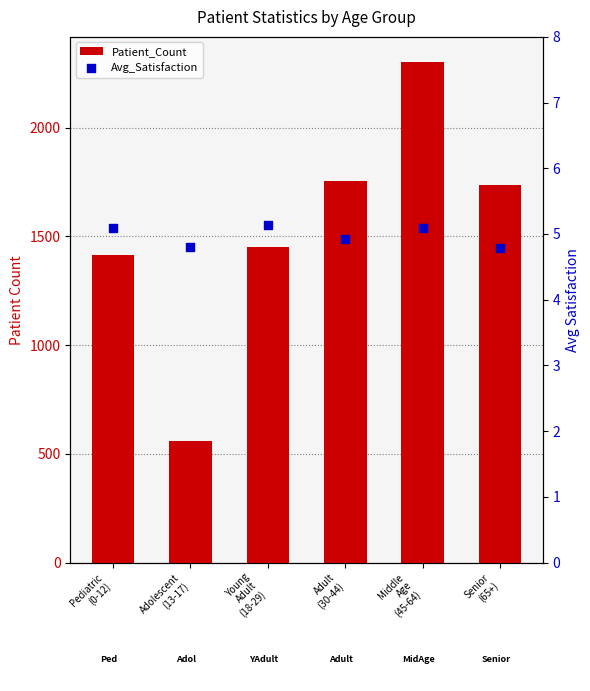

At how many categories does at least one series exceed 2129?

1